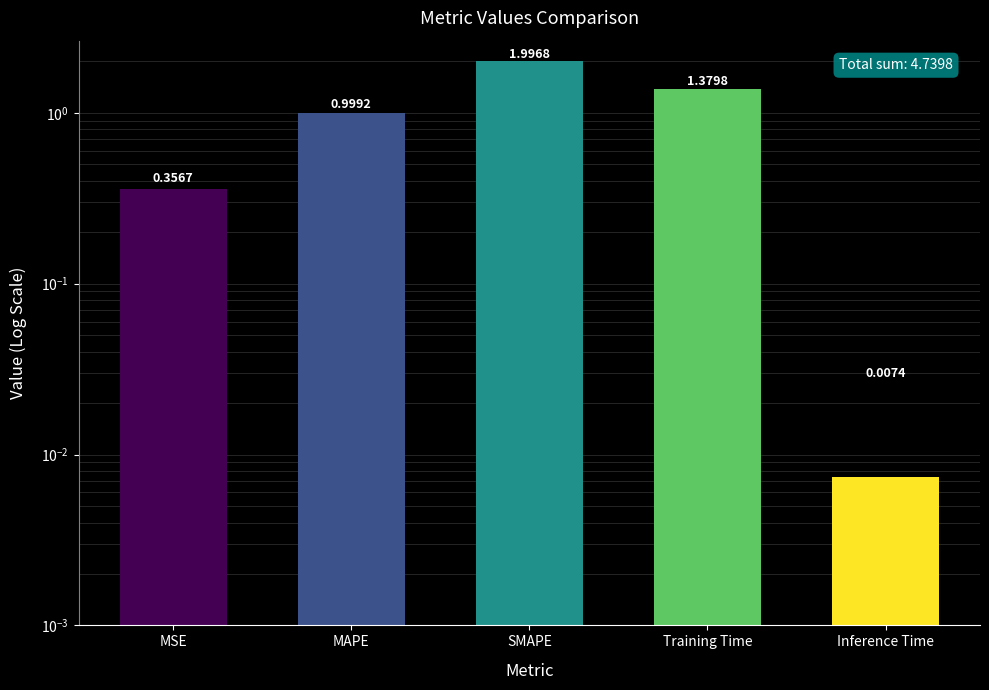

True or false: the data shows 0.0 at Inference Time.

True